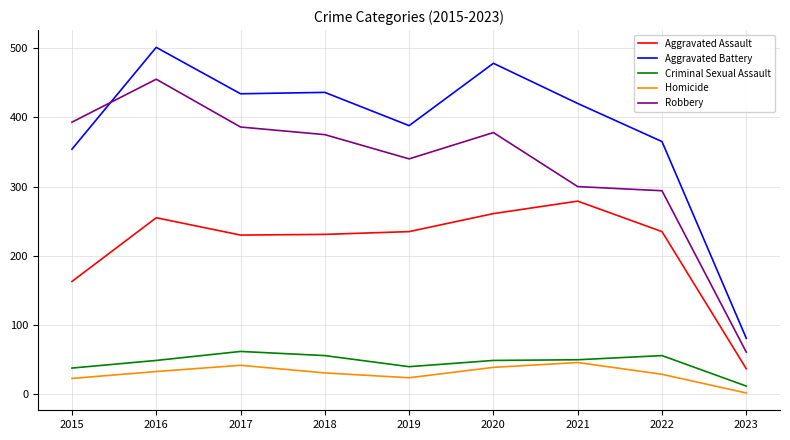

Which series changed the most between 2015 and 2023?

Robbery